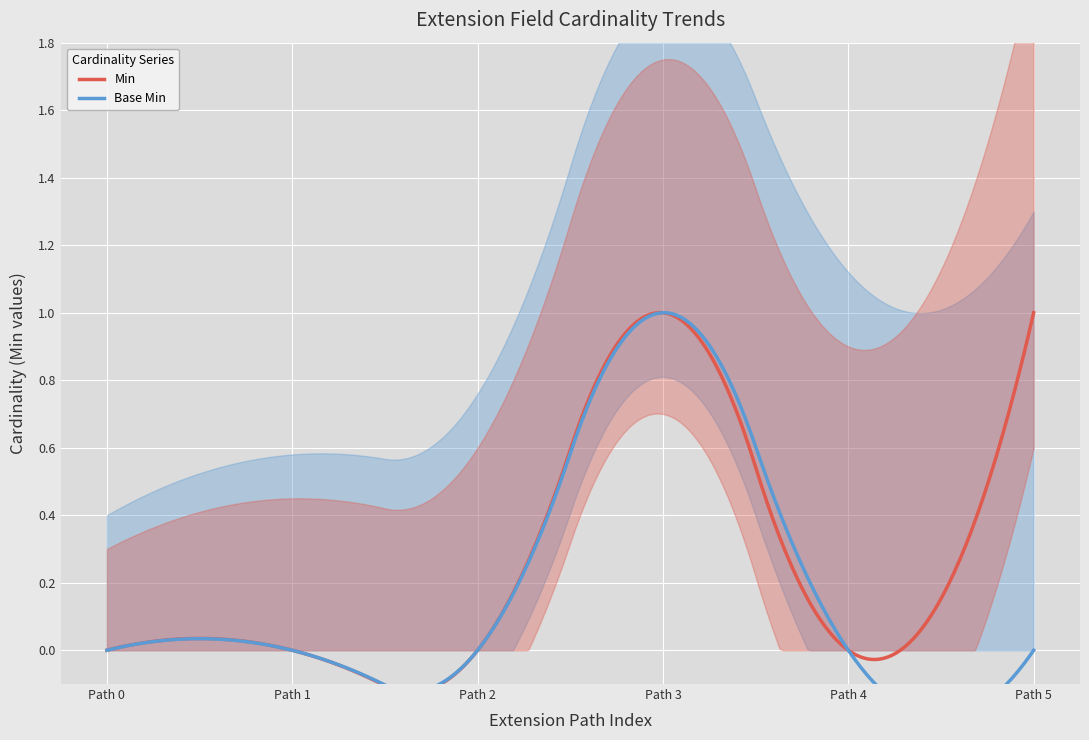

Which series has the largest total across all categories?

Min